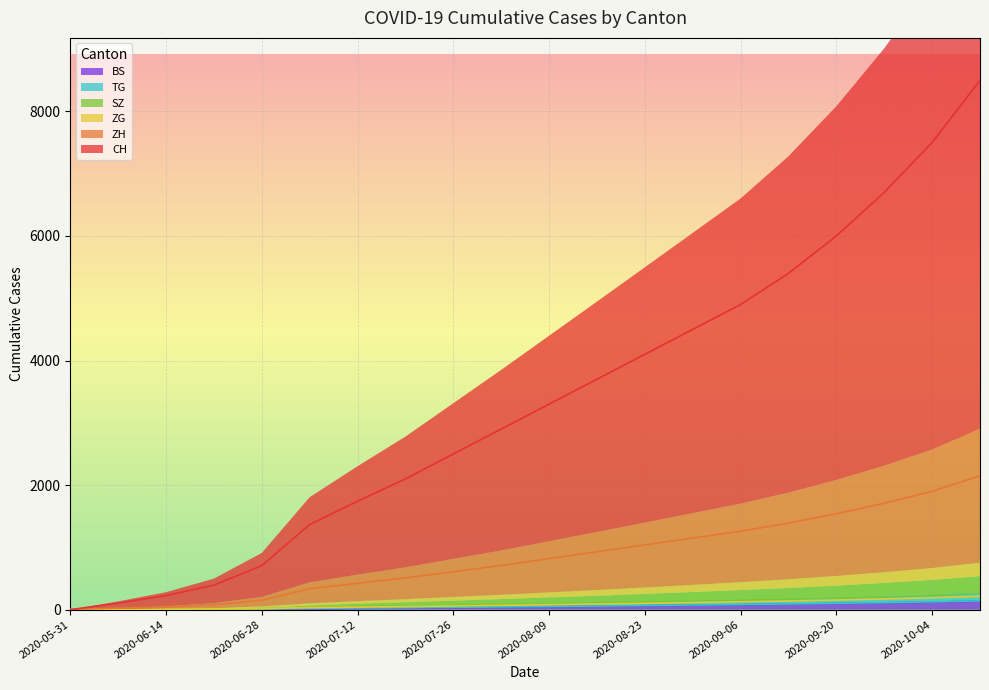

Reading left to right, transcribe all the data shown in this chart.

CH: 2020-05-31=0	2020-06-07=106	2020-06-14=227	2020-06-21=395	2020-06-28=707	2020-07-05=1368	2020-07-12=1741	2020-07-19=2100	2020-07-26=2500	2020-08-02=2900	2020-08-09=3300	2020-08-16=3700	2020-08-23=4100	2020-08-30=4500	2020-09-06=4900	2020-09-13=5400	2020-09-20=6000	2020-09-27=6700	2020-10-04=7500	2020-10-11=8500
ZH: 2020-05-31=0	2020-06-07=23	2020-06-14=38	2020-06-21=80	2020-06-28=152	2020-07-05=337	2020-07-12=424	2020-07-19=510	2020-07-26=610	2020-08-02=710	2020-08-09=820	2020-08-16=930	2020-08-23=1040	2020-08-30=1150	2020-09-06=1260	2020-09-13=1390	2020-09-20=1540	2020-09-27=1710	2020-10-04=1900	2020-10-11=2150
ZG: 2020-05-31=0	2020-06-07=0	2020-06-14=9	2020-06-21=13	2020-06-28=19	2020-07-05=33	2020-07-12=41	2020-07-19=50	2020-07-26=60	2020-08-02=70	2020-08-09=81	2020-08-16=92	2020-08-23=103	2020-08-30=115	2020-09-06=127	2020-09-13=140	2020-09-20=155	2020-09-27=172	2020-10-04=191	2020-10-11=215
SZ: 2020-05-31=0	2020-06-07=0	2020-06-14=1	2020-06-21=2	2020-06-28=16	2020-07-05=35	2020-07-12=49	2020-07-19=59	2020-07-26=71	2020-08-02=83	2020-08-09=96	2020-08-16=109	2020-08-23=123	2020-08-30=137	2020-09-06=152	2020-09-13=168	2020-09-20=186	2020-09-27=207	2020-10-04=230	2020-10-11=260
TG: 2020-05-31=0	2020-06-07=0	2020-06-14=1	2020-06-21=2	2020-06-28=10	2020-07-05=21	2020-07-12=27	2020-07-19=32	2020-07-26=39	2020-08-02=45	2020-08-09=52	2020-08-16=59	2020-08-23=67	2020-08-30=75	2020-09-06=83	2020-09-13=92	2020-09-20=102	2020-09-27=113	2020-10-04=126	2020-10-11=142
BS: 2020-05-31=0	2020-06-07=4	2020-06-14=5	2020-06-21=7	2020-06-28=7	2020-07-05=12	2020-07-12=21	2020-07-19=28	2020-07-26=35	2020-08-02=42	2020-08-09=49	2020-08-16=56	2020-08-23=64	2020-08-30=72	2020-09-06=80	2020-09-13=89	2020-09-20=99	2020-09-27=110	2020-10-04=122	2020-10-11=138